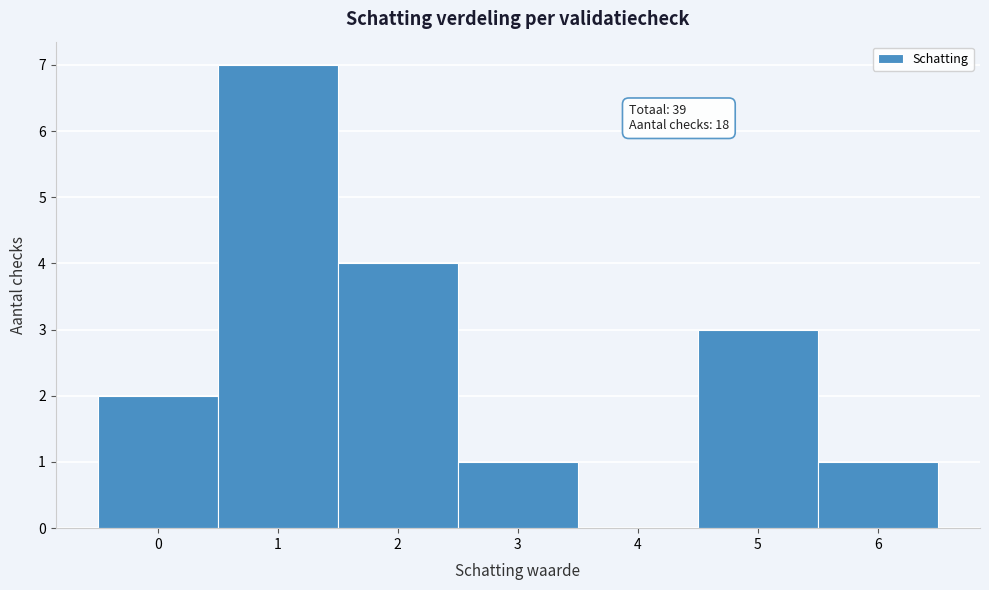

Which range on the x-axis has the tallest bar?

0.5 to 1.5